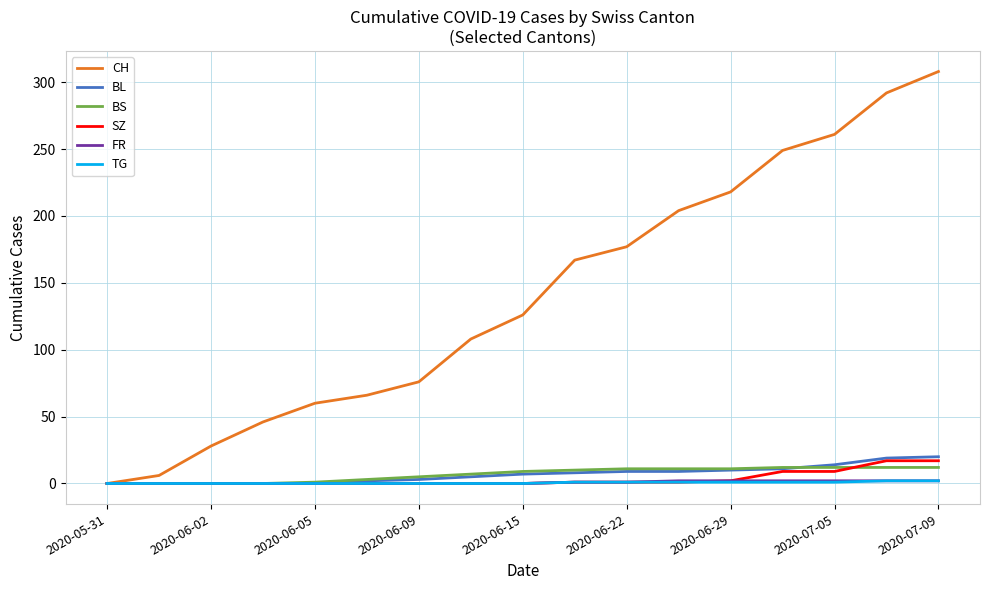

What is the average value of the FR series?

1